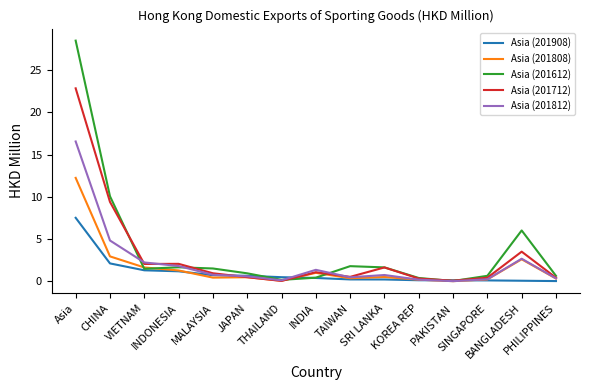

What is the greatest value displayed?

28.5